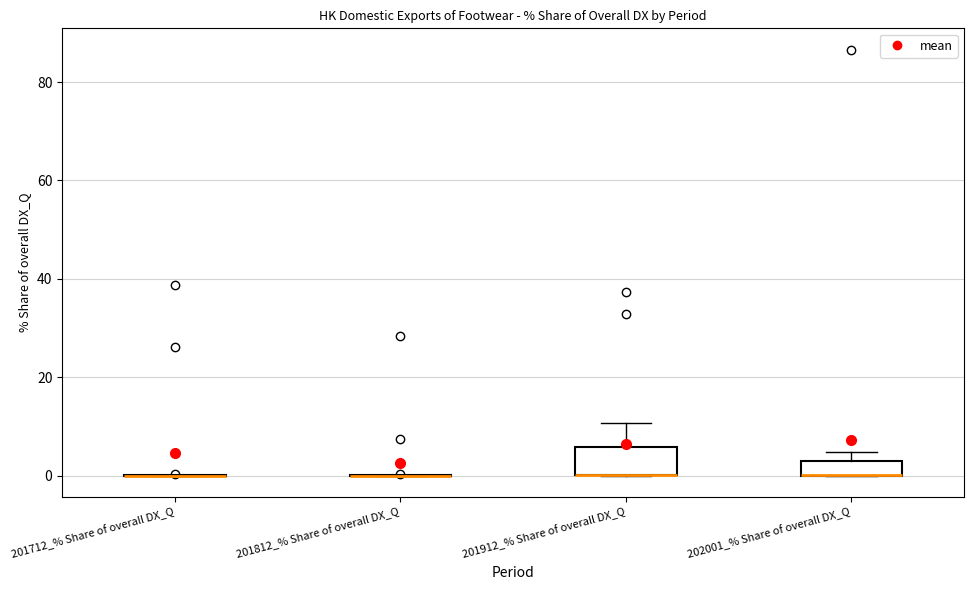

Comparing the boxes themselves (not the whiskers), which one is the tallest?

201912_% Share of overall DX_Q